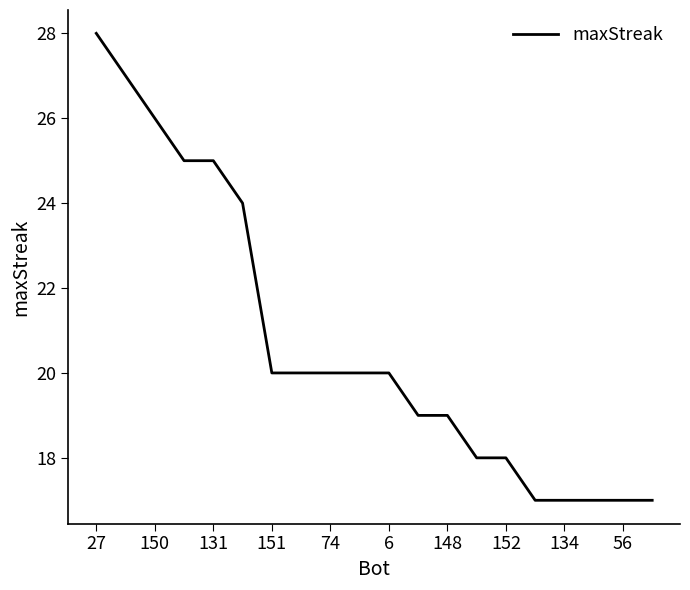

What is the minimum value shown in the chart?

17